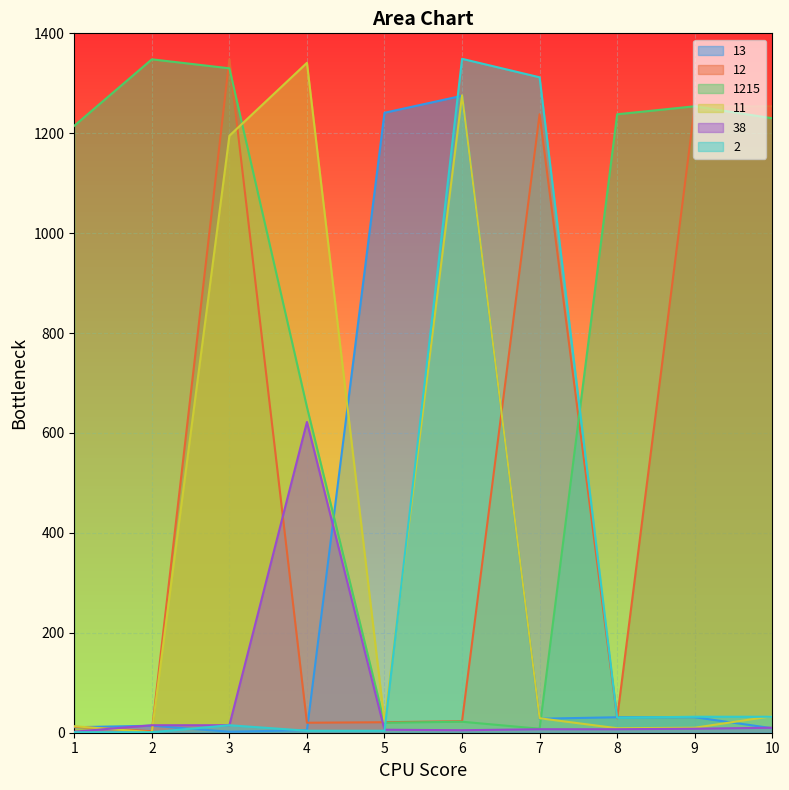

True or false: 2 and 13 cross at least once.

True